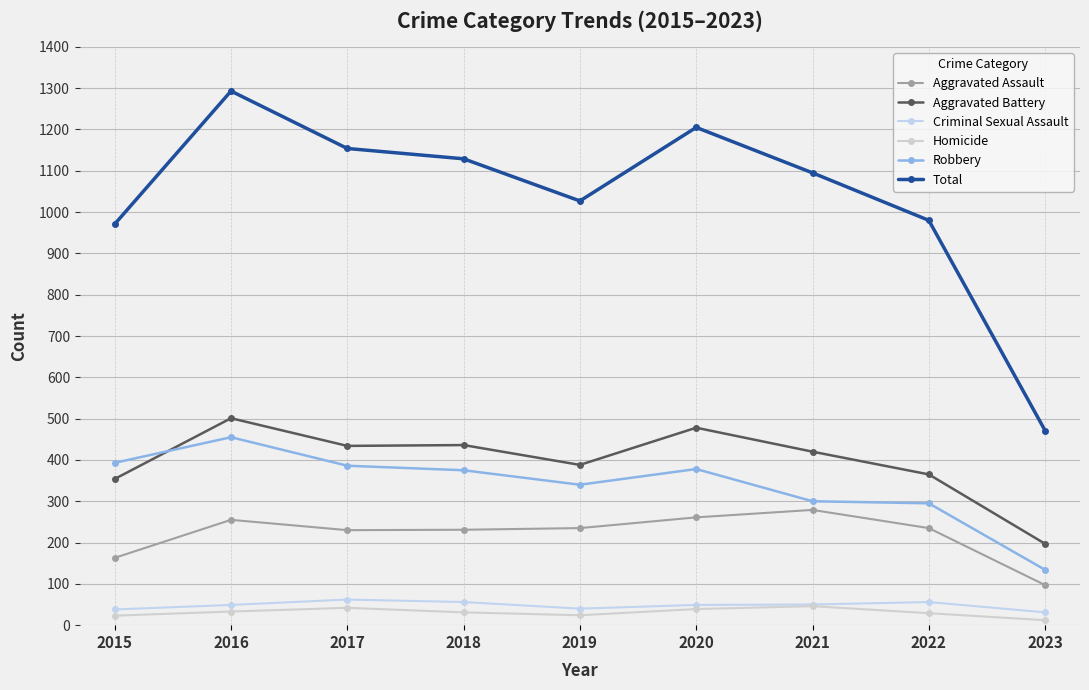

How many series are shown in this chart?

6